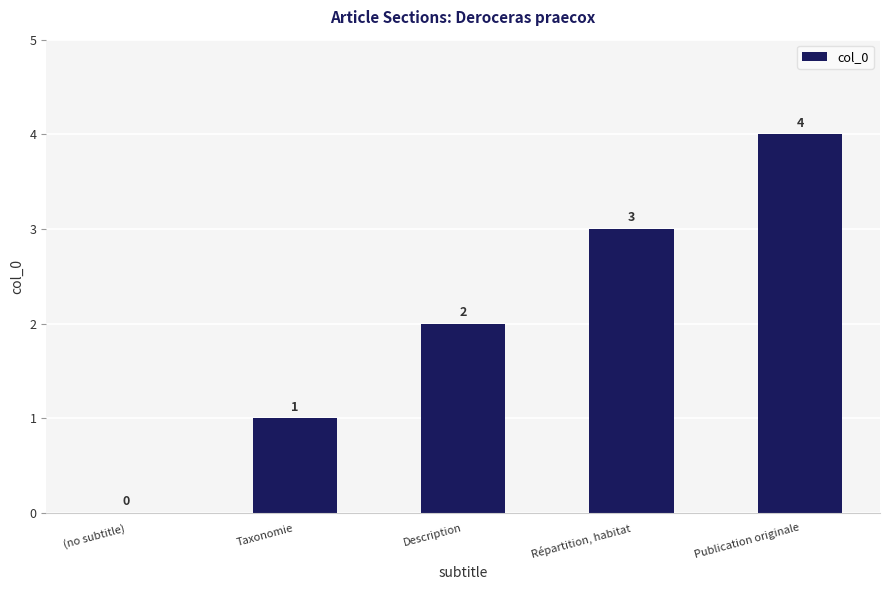

Reading left to right, list all the values displayed in this chart.

0	1	2	3	4